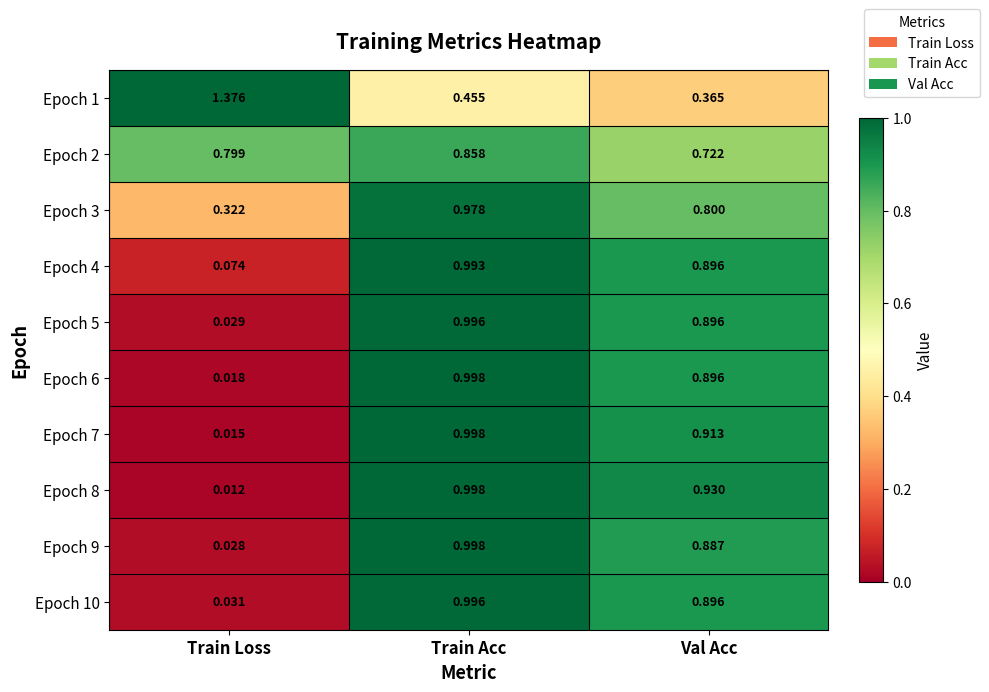

How many categories are shown in the chart?

3